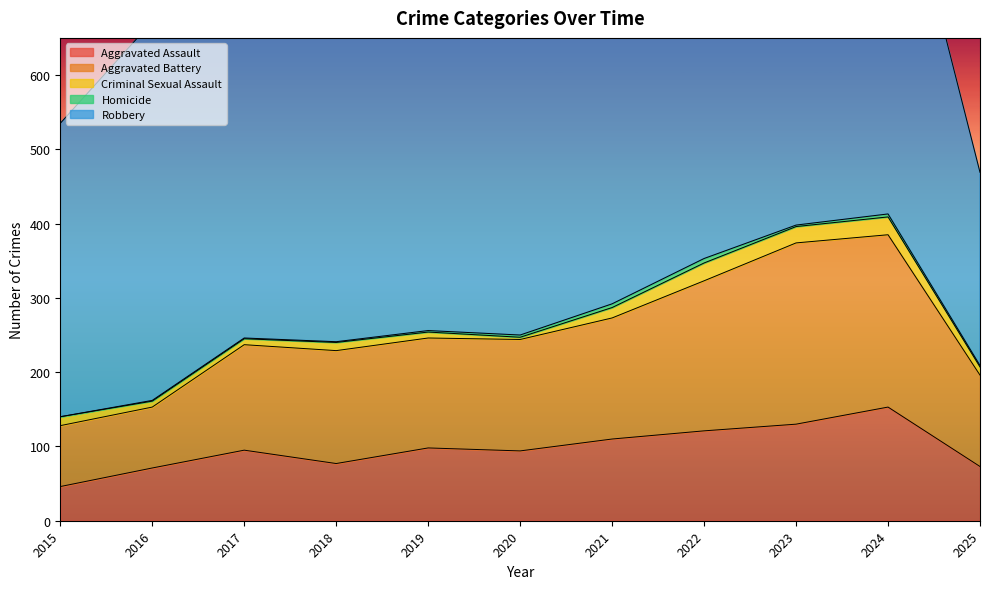

True or false: Aggravated Battery and Aggravated Assault intersect in this chart.

False